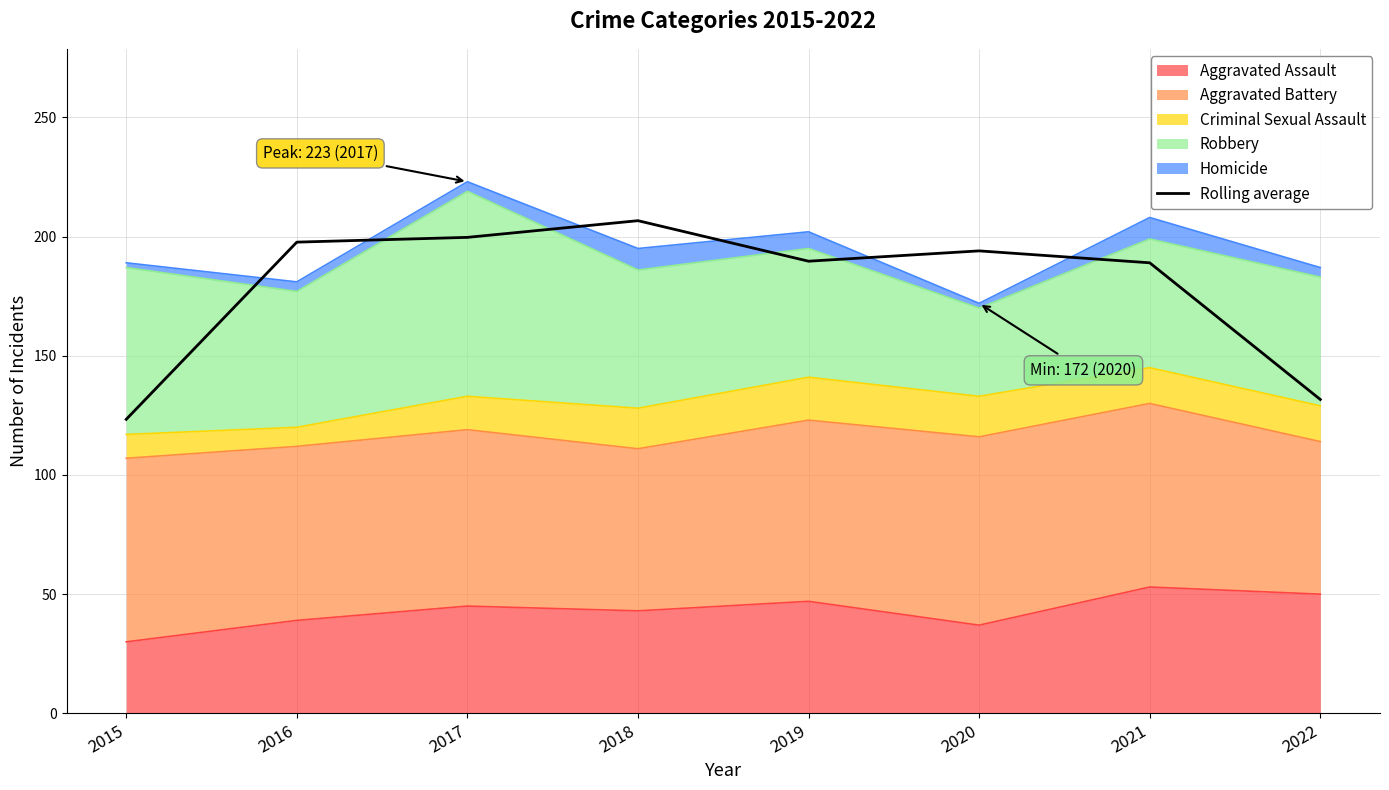

What is the change in value from 2015 to 2017?

+76.3